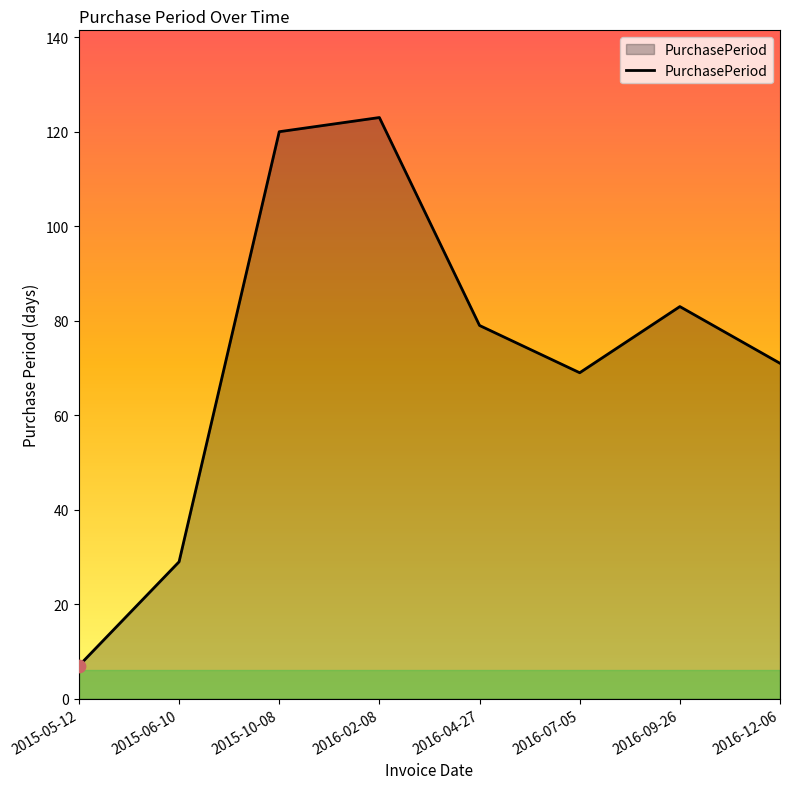

What is the ratio of the value at 2015-05-12 to the value at 2016-04-27?

0.1